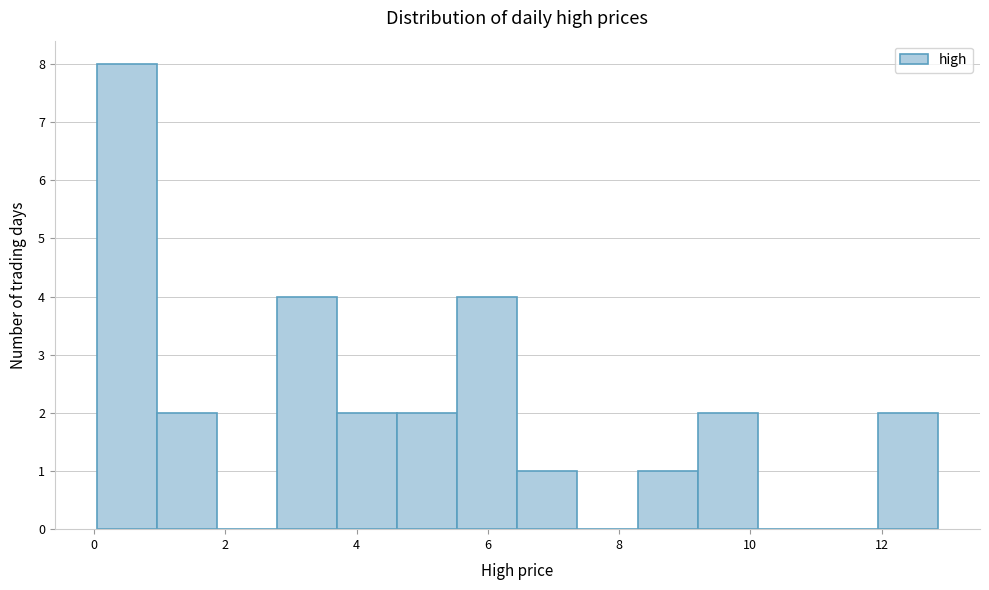

Which range on the x-axis has the tallest bar?

0.0 to 1.0